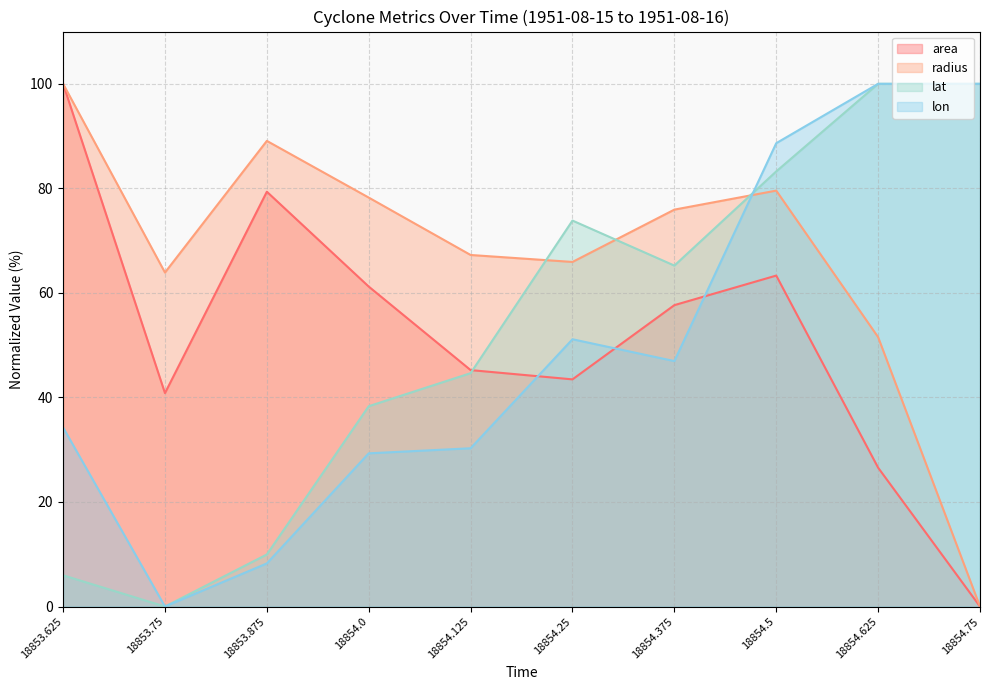

What position from the left is 18854.0?

4